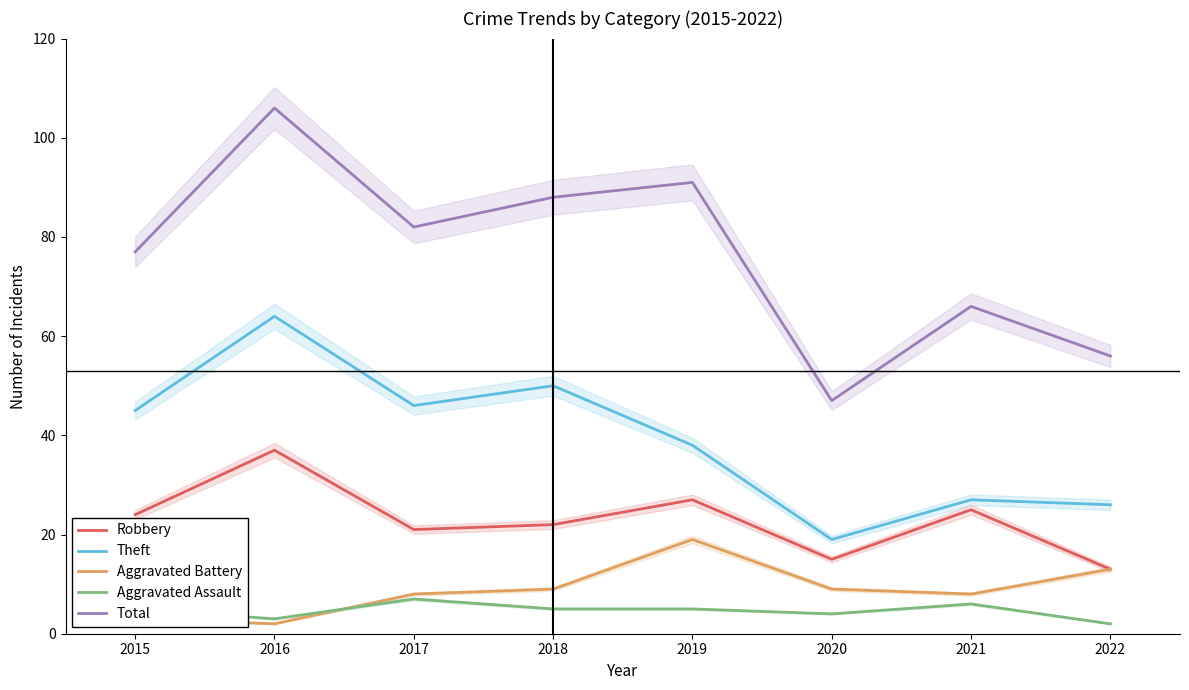

What is the value of the Theft point at the 8th from the left?

26